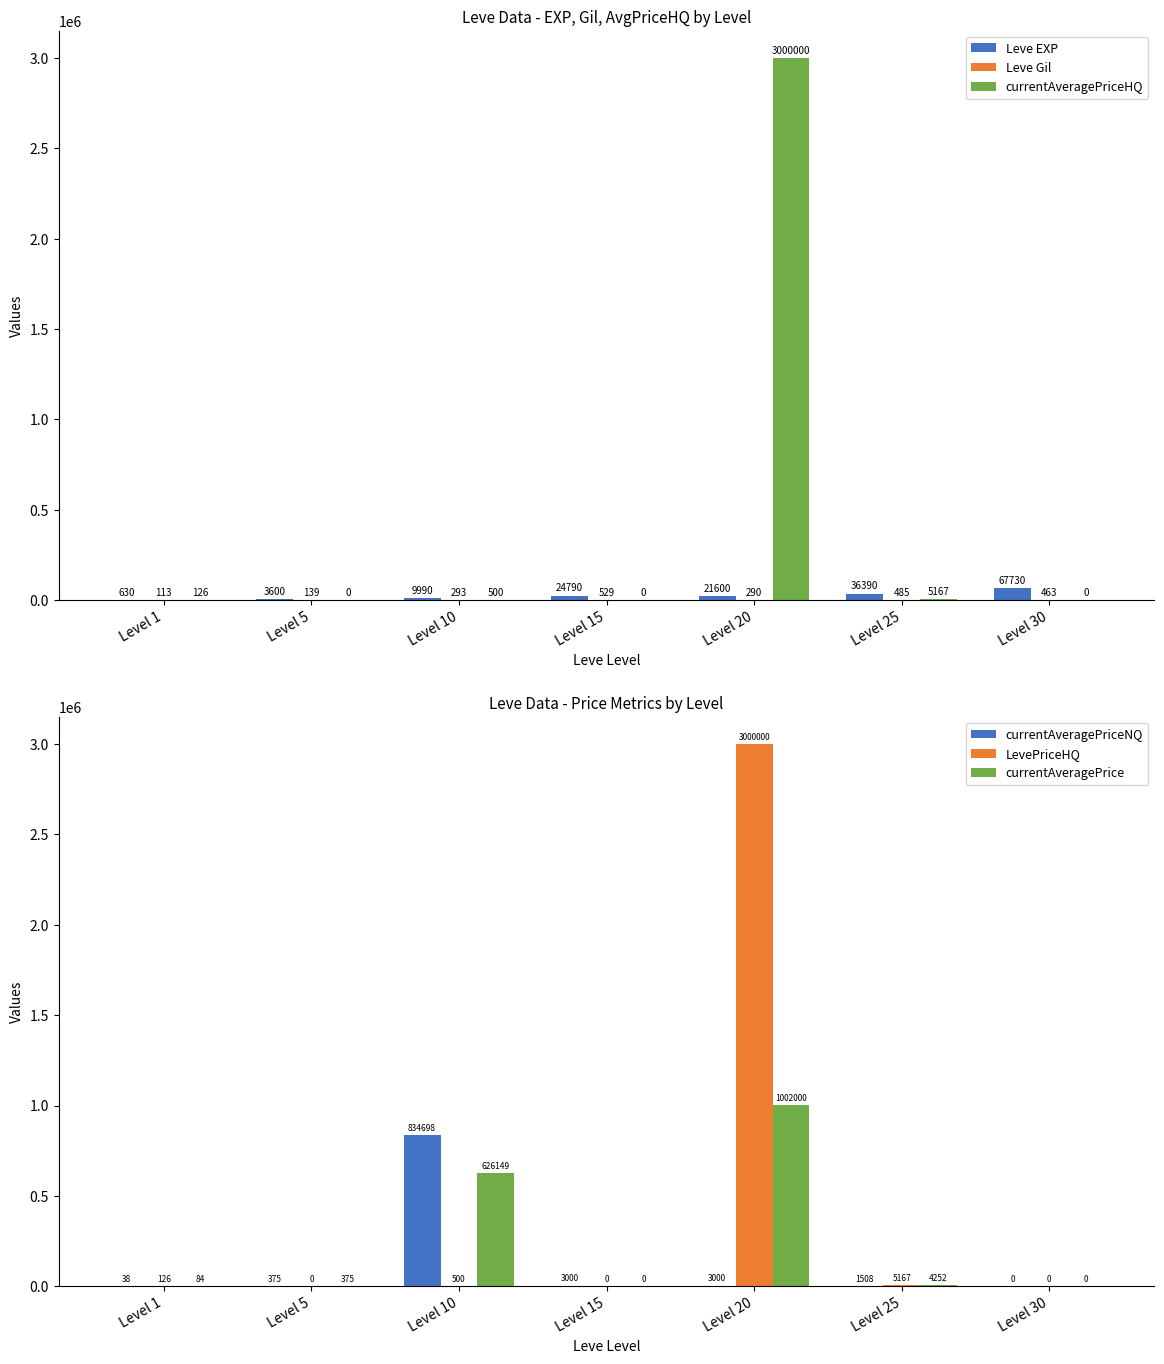

What is the difference between the maximum and minimum values in the Leve EXP series?

67100.0